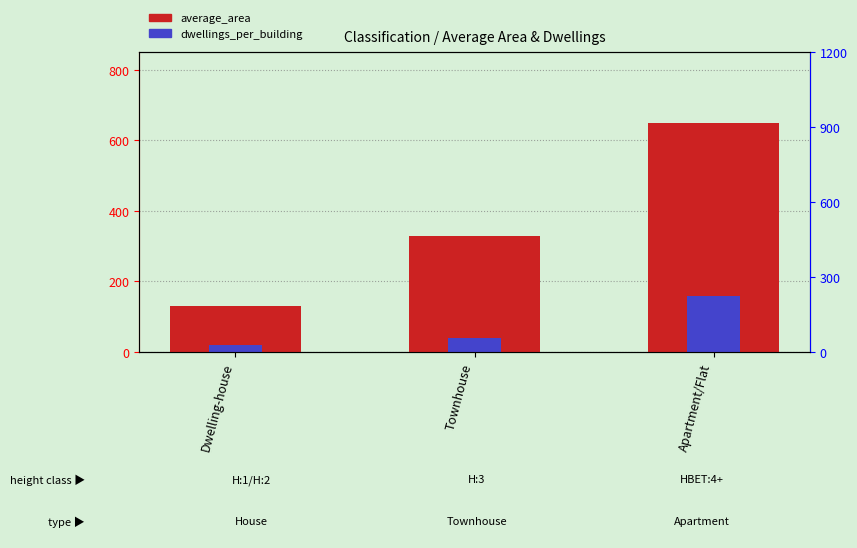

Rank the categories by dwellings_per_building value from highest to lowest.

Apartment/Flat, Townhouse, Dwelling-house